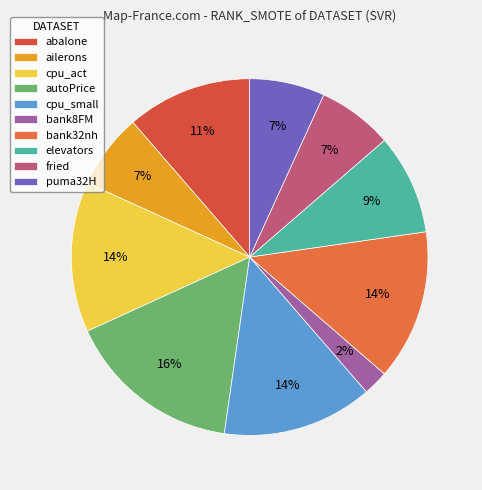

Does any single category account for the majority?

No